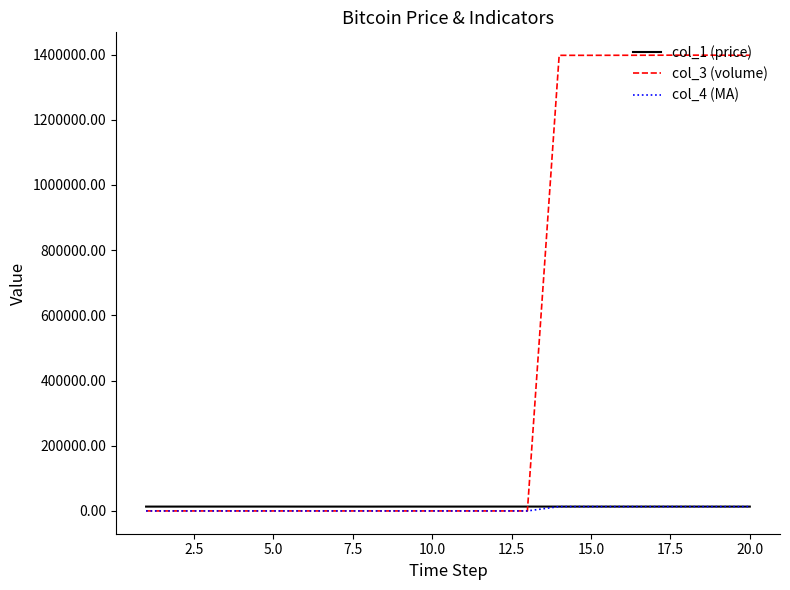

Which series has the largest total across all categories?

col_3 (volume)